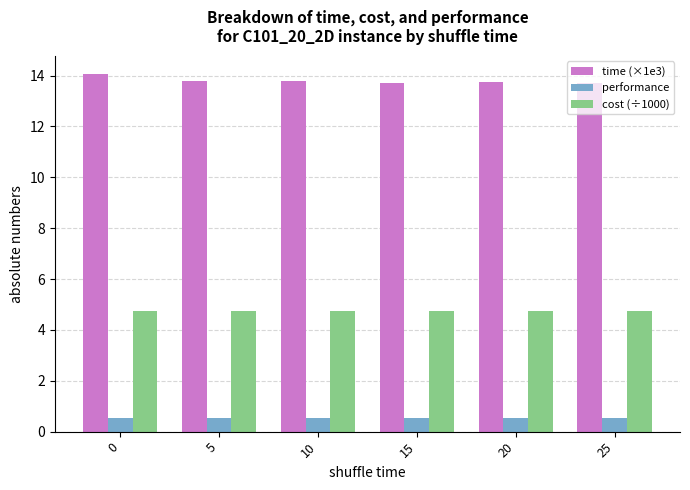

What is the greatest value displayed?

14.1